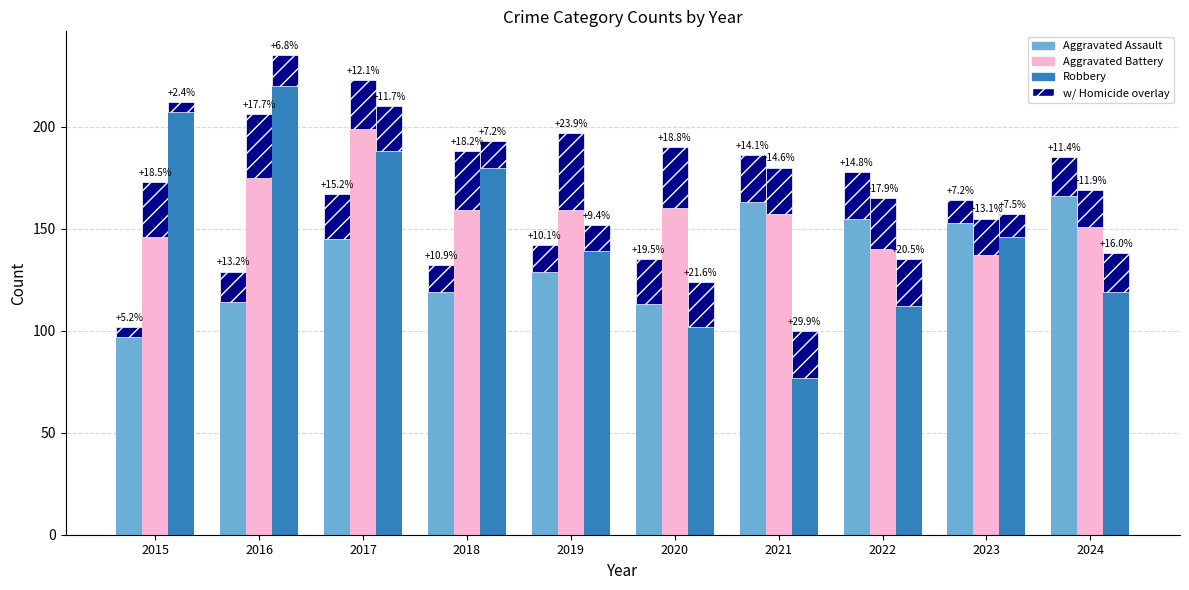

Where does the Robbery series first go above 146?

2015